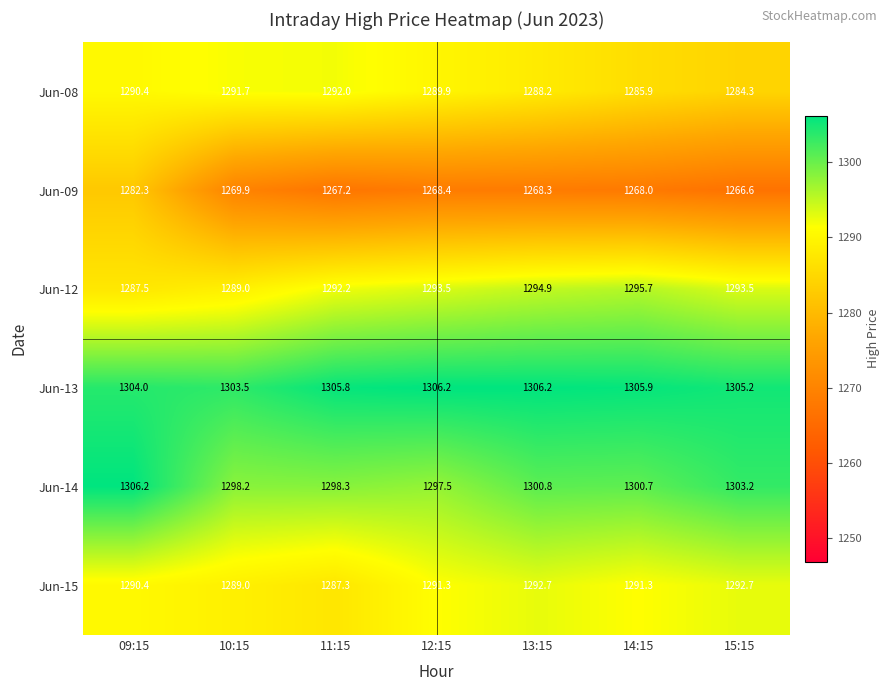

What value does the Jun-08 series have at 15:15?

1284.3